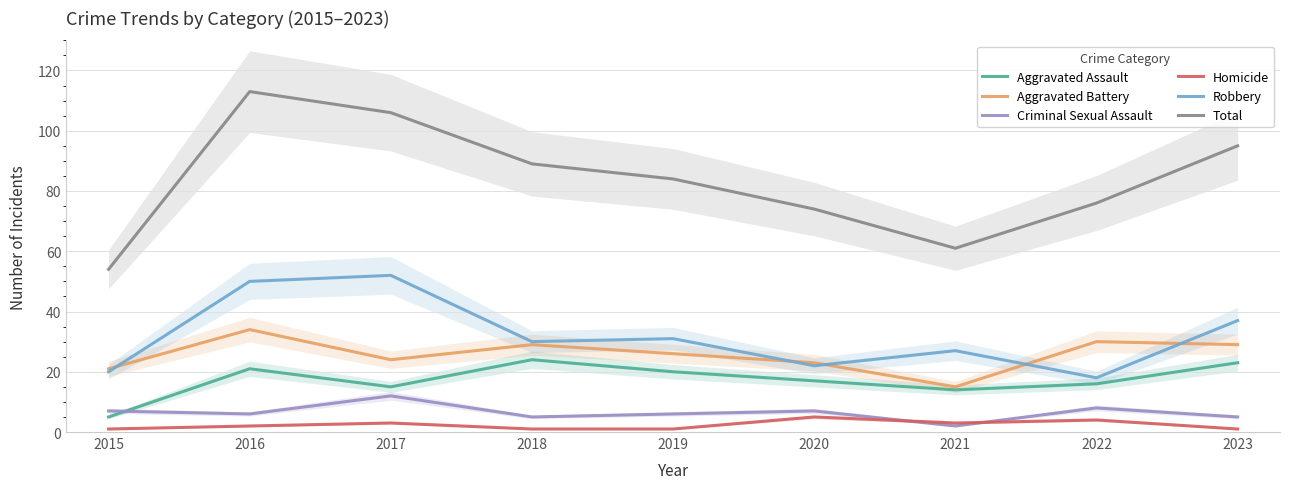

Which series changed the most between 2019 and 2022?

Robbery